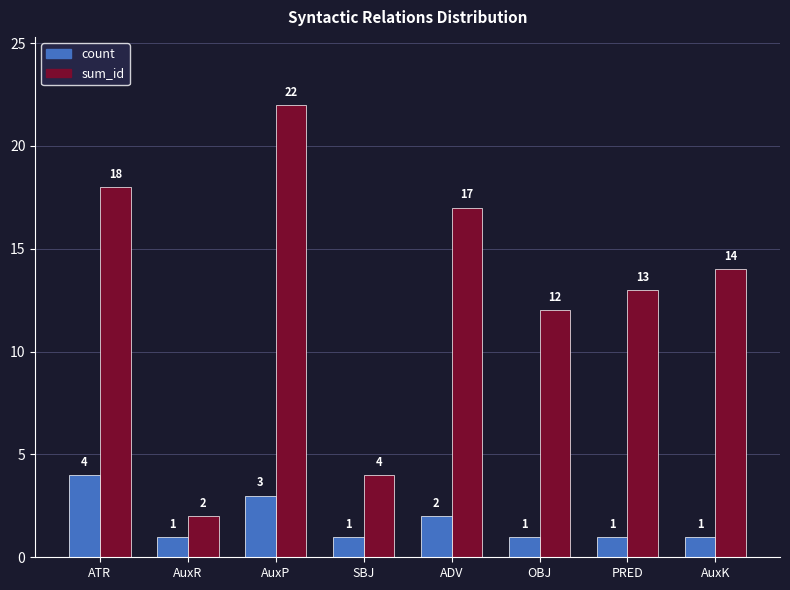

What is the sum of the sum_id values at AuxR and AuxP?

24